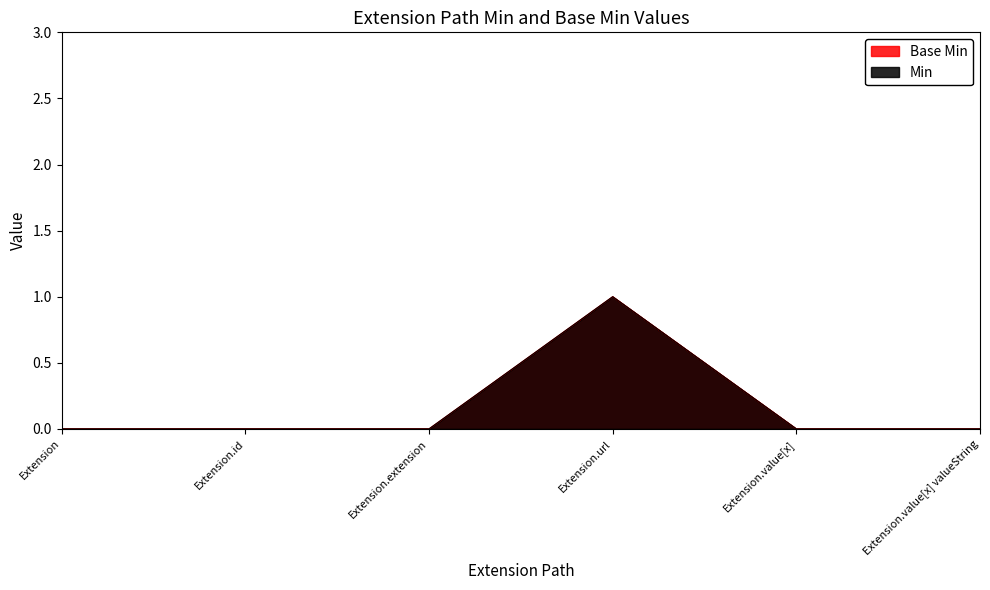

What are all the series names shown in the legend?

Base Min, Min